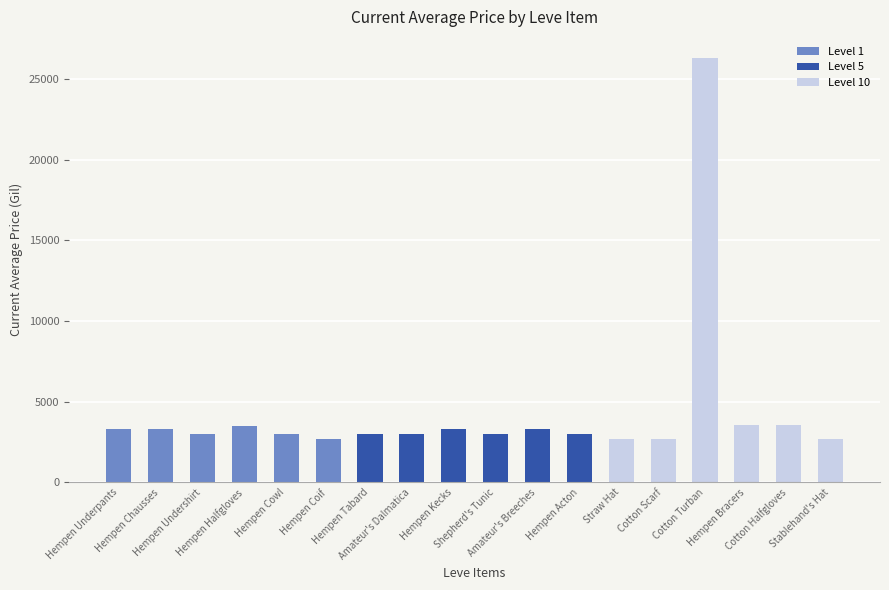

What is the label of the 6th bar from the right?

Straw Hat